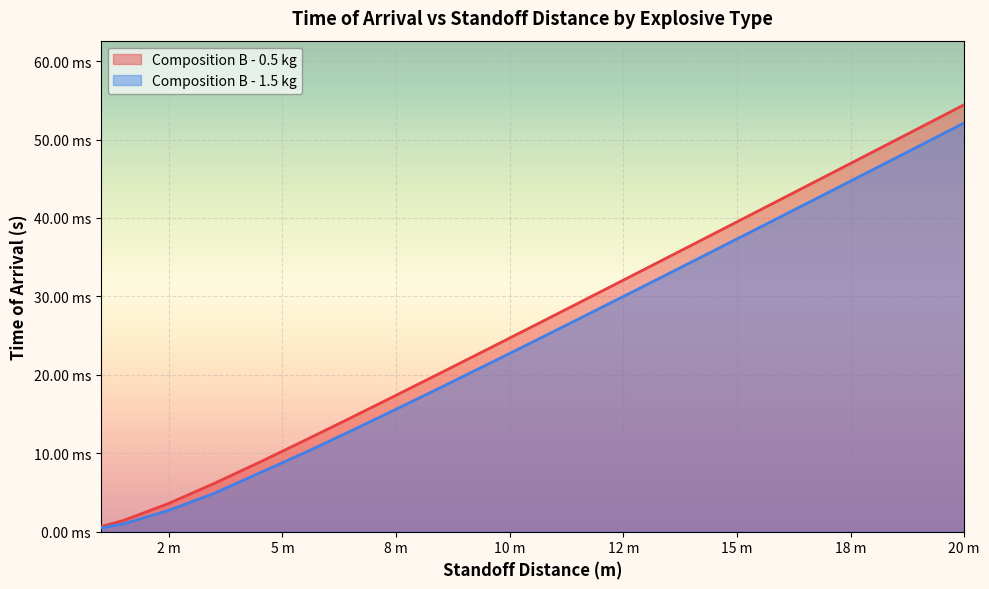

True or false: Composition B - 0.5 kg has a value of 0.1 at 20 m.

False